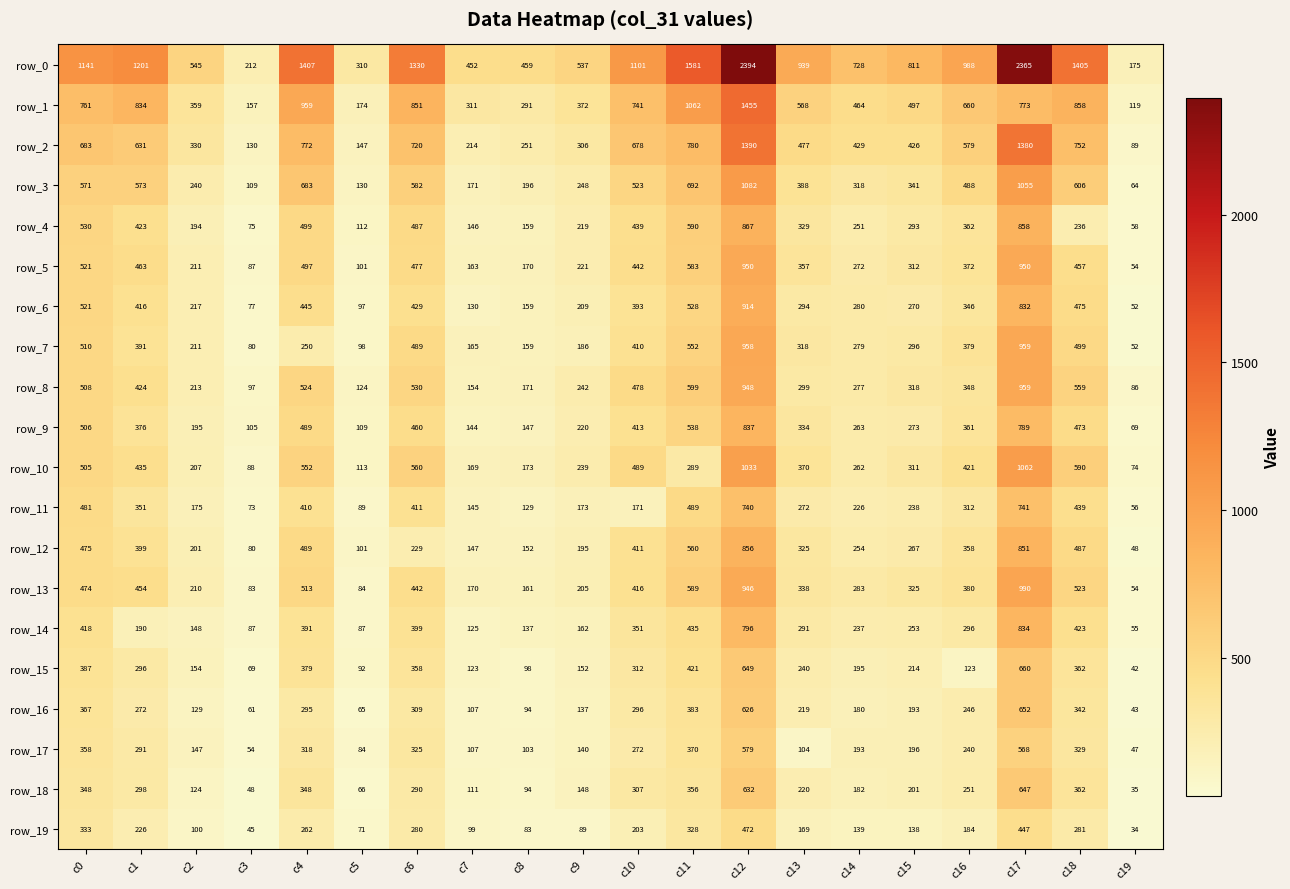

What is the highest value of the row_7 series?

959